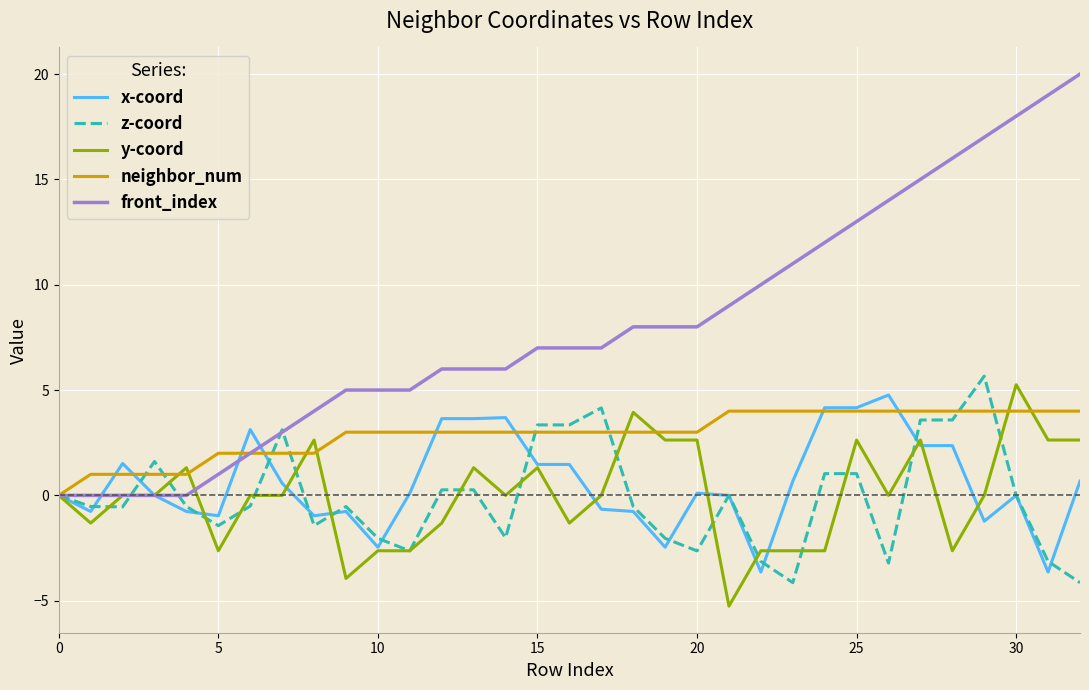

What is the minimum value for y-coord?

-5.3